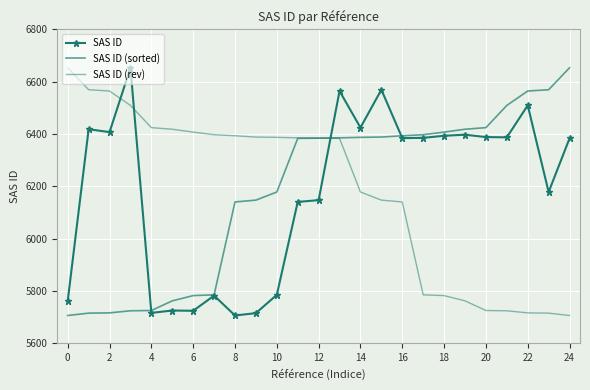

True or false: SAS ID has more than 2 interior local peaks.

True